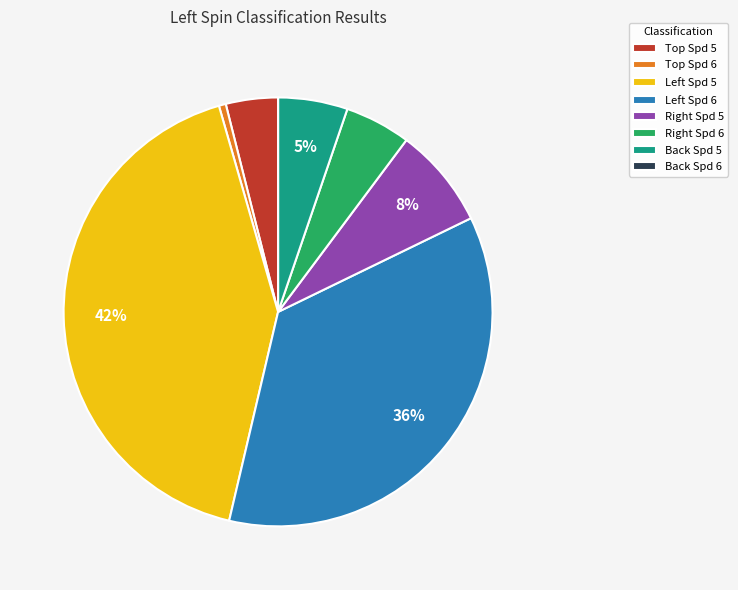

What is the largest slice in the pie chart?

Left Spd 5